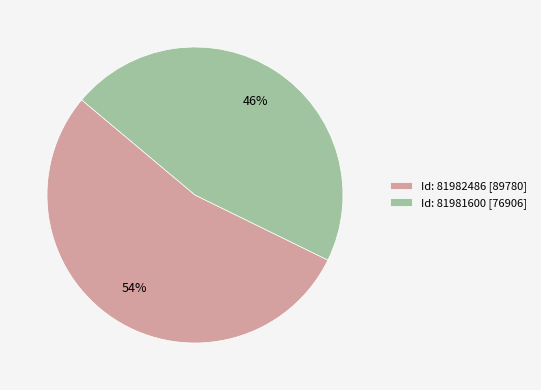

Is there a majority slice in this chart?

Yes